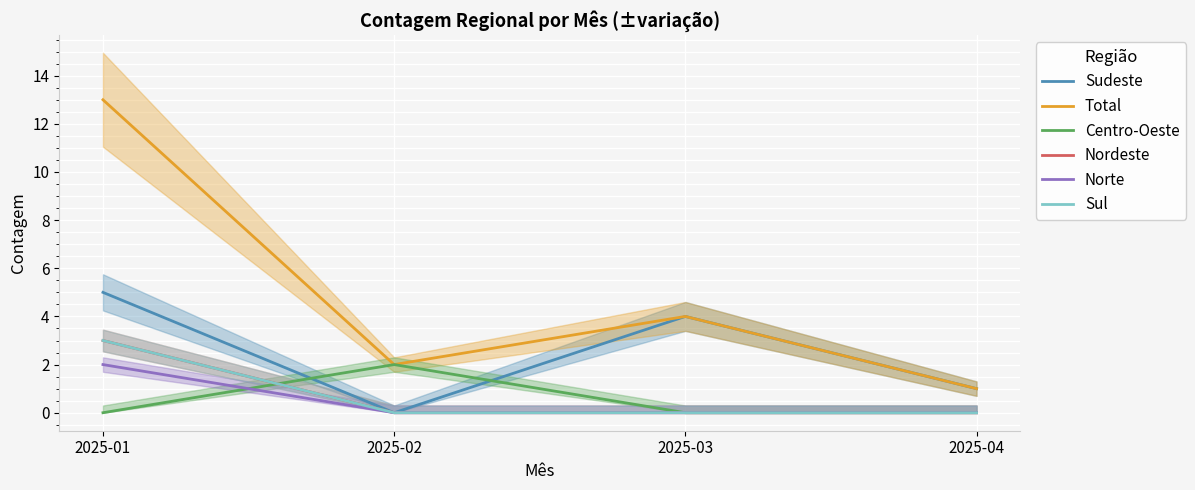

True or false: Sudeste and Nordeste cross at least once.

False